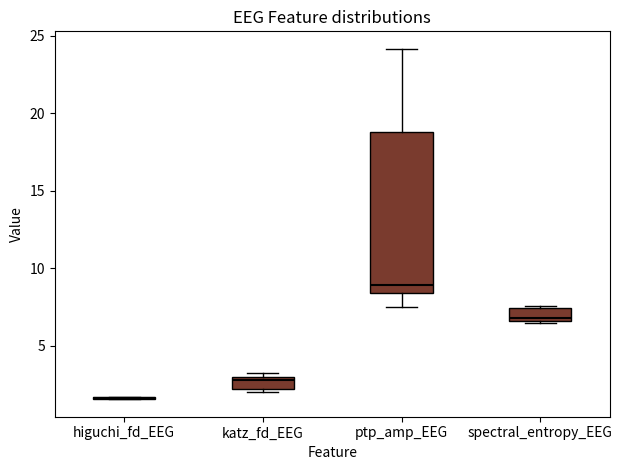

Where is the lower edge of the box for katz_fd_EEG on the y-axis? The values are not printed on the chart, so give them approximately, as read against the axis.

2.0